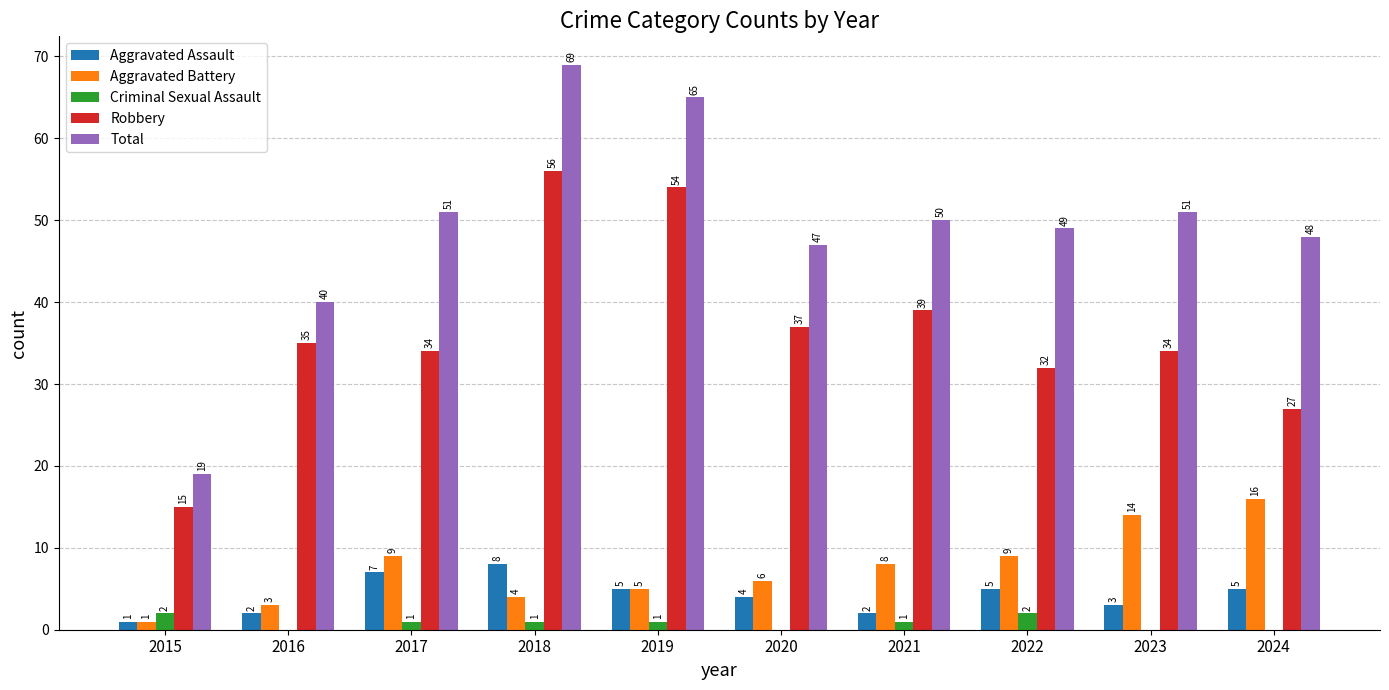

How many positive values does the Criminal Sexual Assault series have?

6